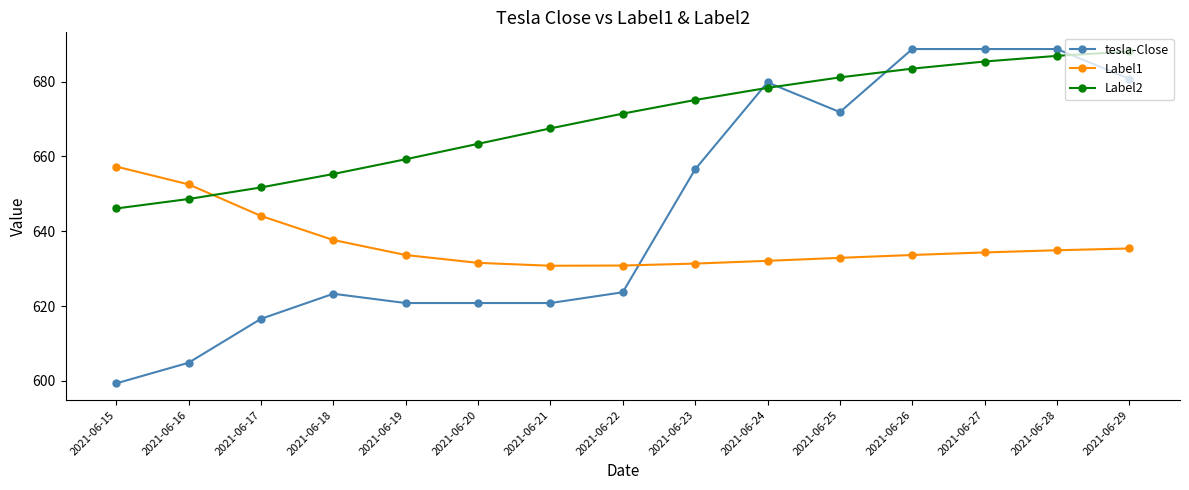

Count the number of data series in this chart.

3